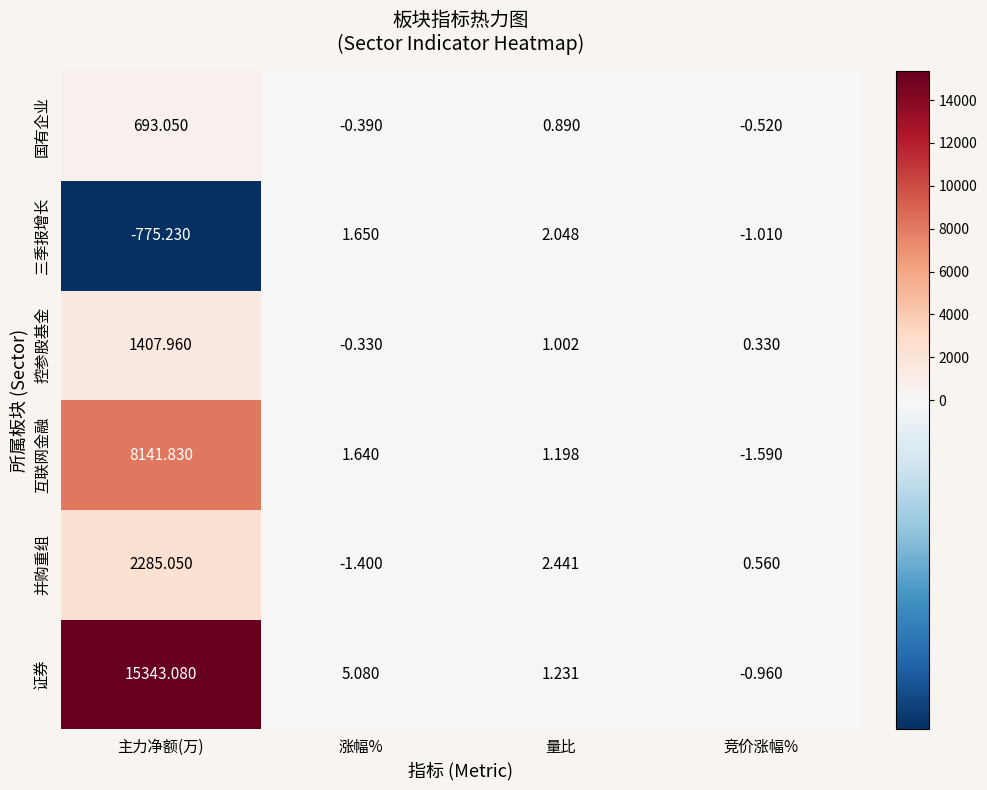

How many data points in 互联网金融 are less than 1?

1